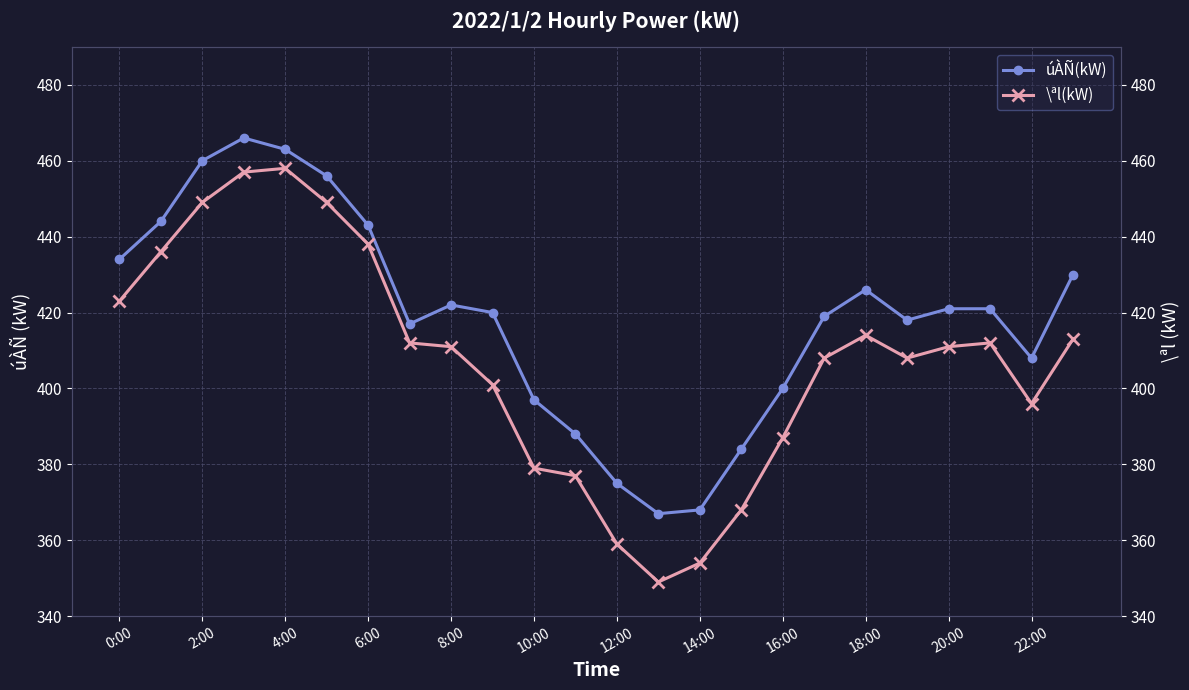

True or false: \ªl(kW) has more than 0 interior local peaks.

True